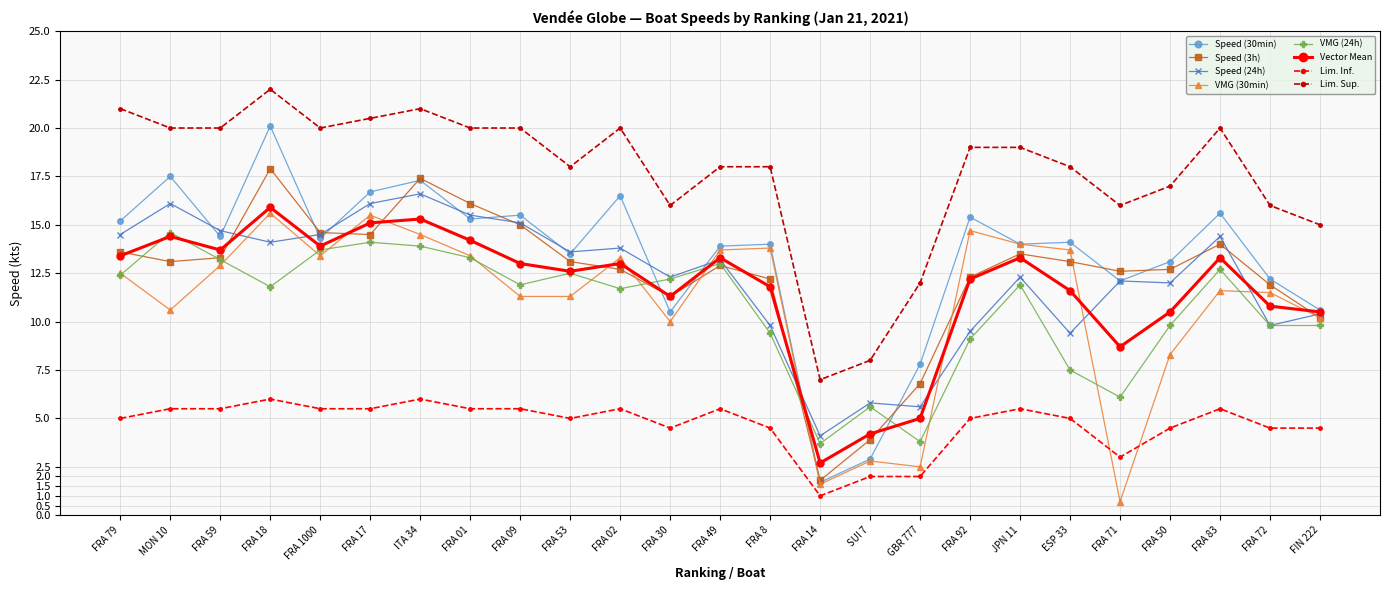

At which label does VMG (24h) first exceed 11?

FRA 79